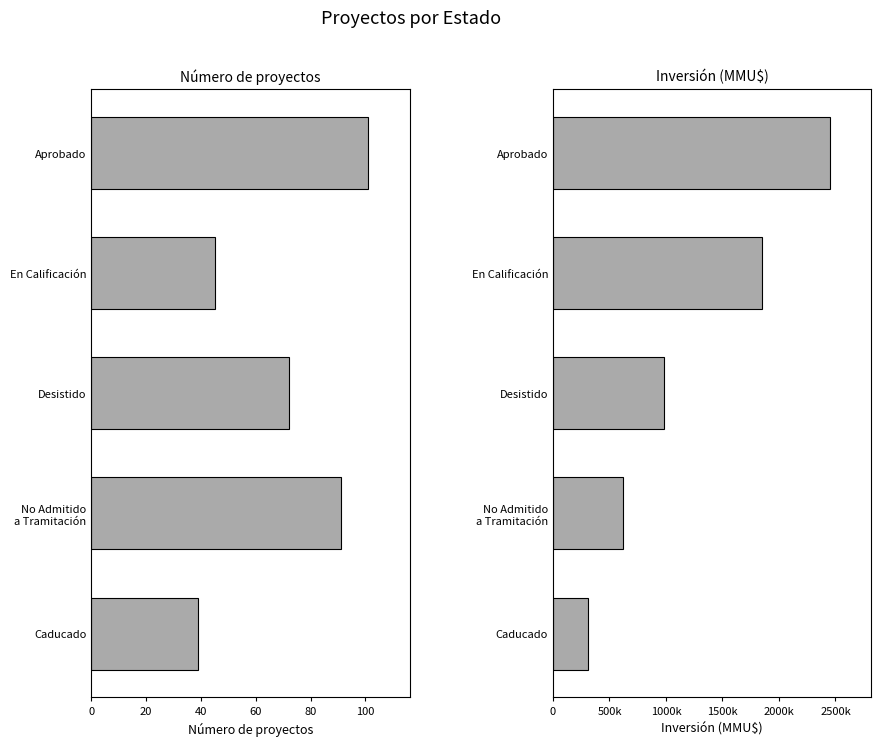

Rank the series by their maximum value, from lowest to highest.

Número de proyectos, Inversión (MMU$)